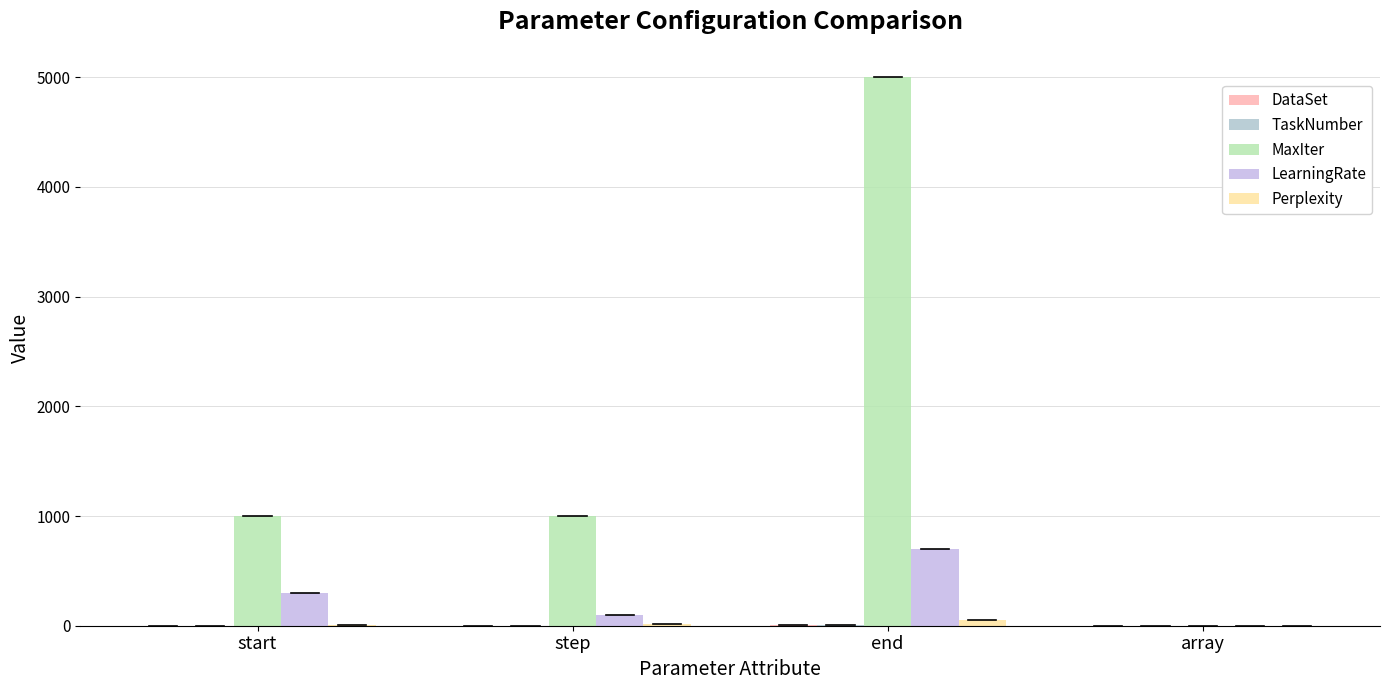

At which label does LearningRate first exceed 300?

end